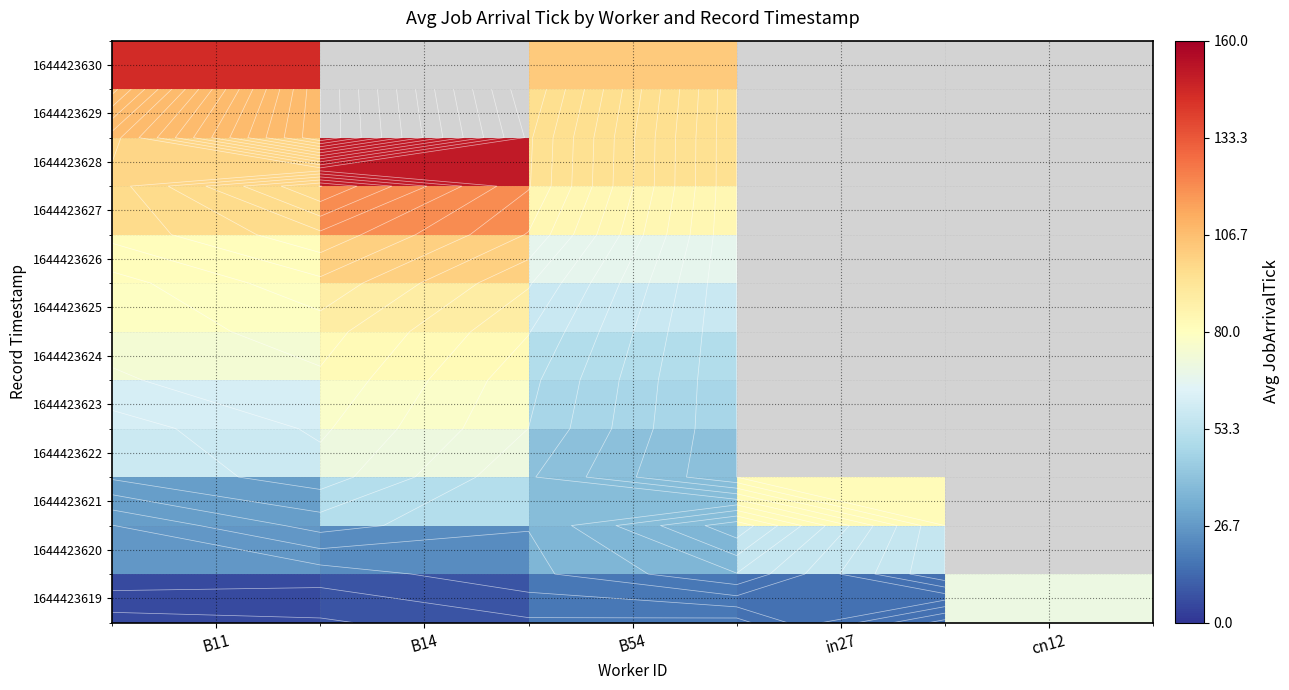

At which category is the sum across all series the highest?

B11